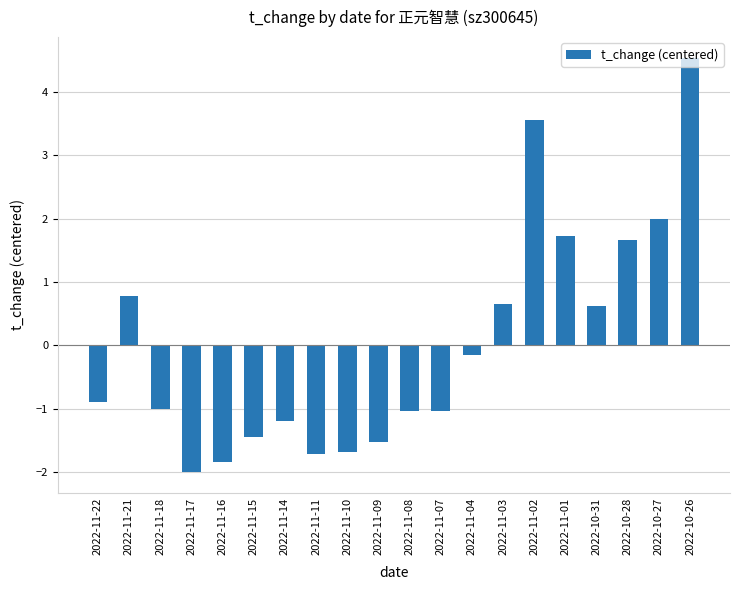

The chart shows a value of -0.2 at 2022-11-07. True or false?

False